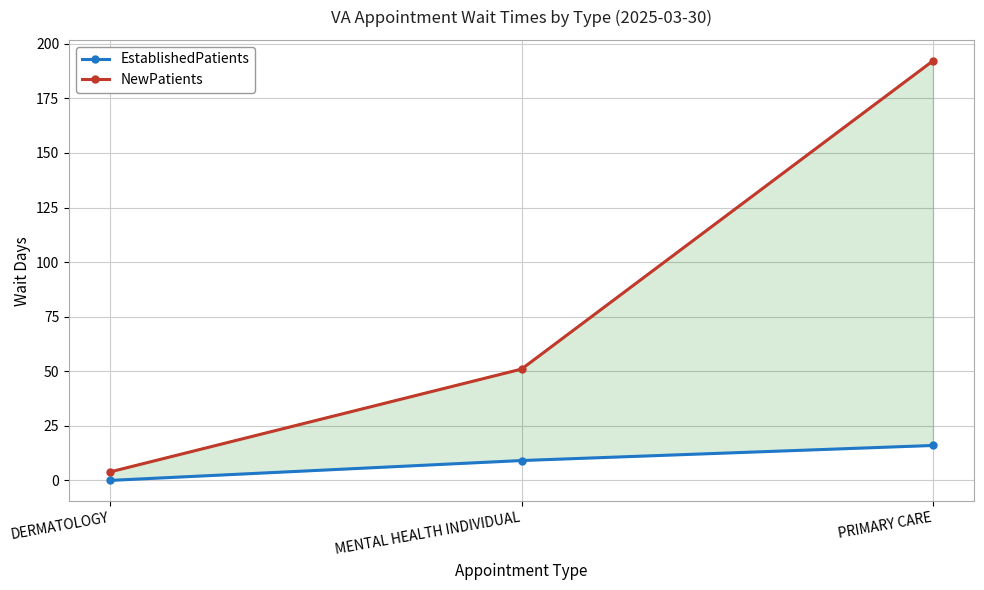

How many categories are shown in the chart?

3